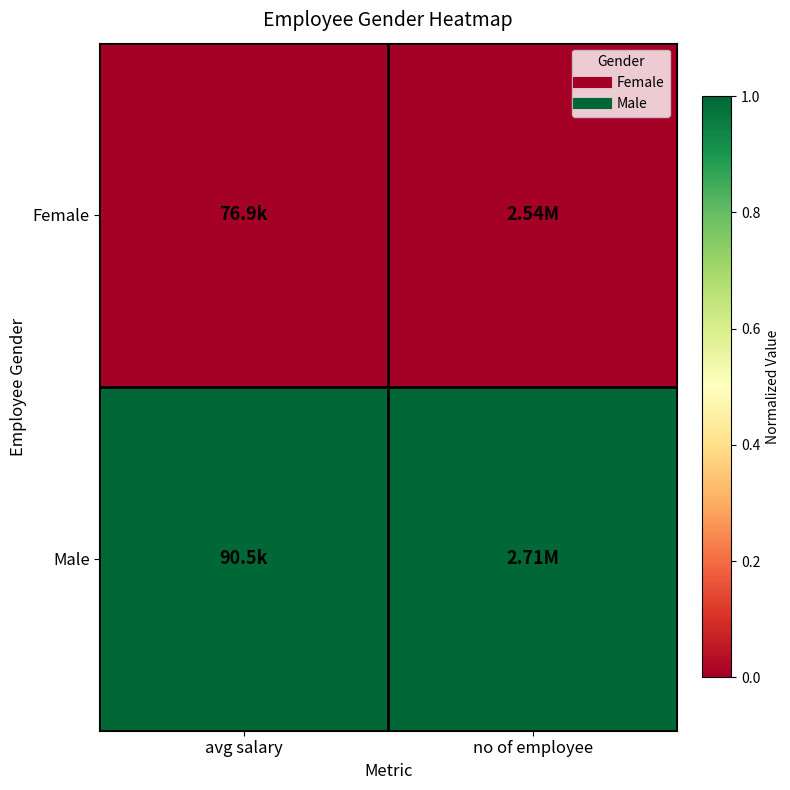

What is the maximum value shown in the chart?

1